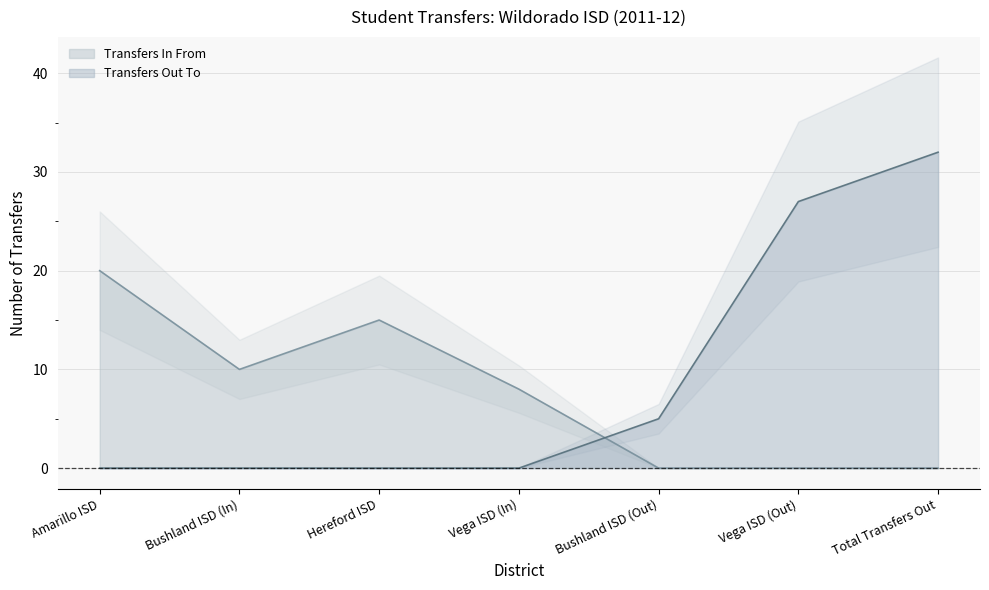

Where does the Transfers In From series first go above 8?

Amarillo ISD